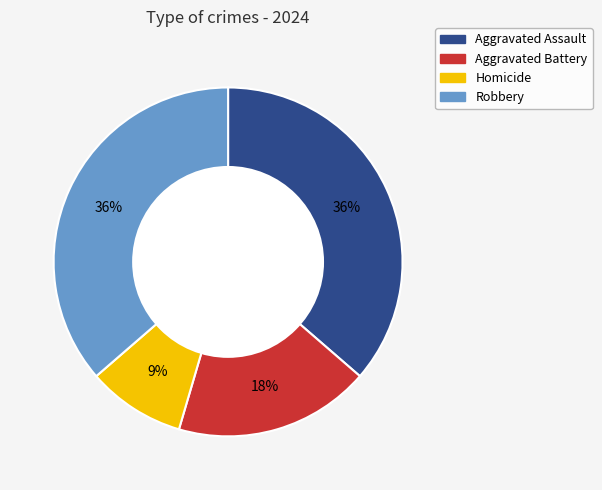

To the nearest percent, what is the average slice percentage?

25%